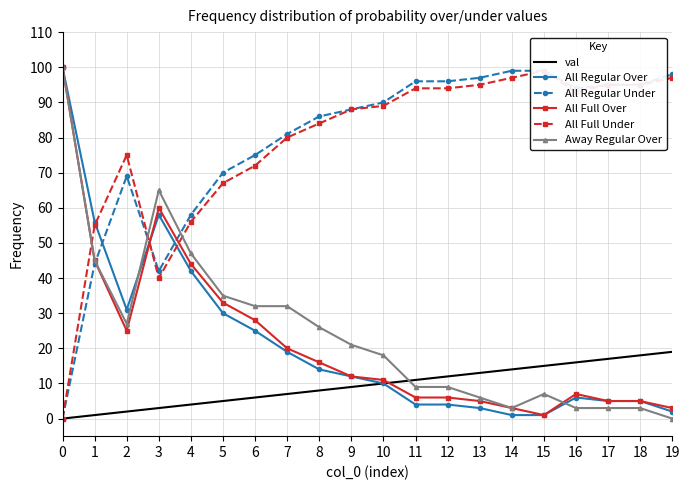

How many intersections are there between Away Regular Over and All Regular Under?

3